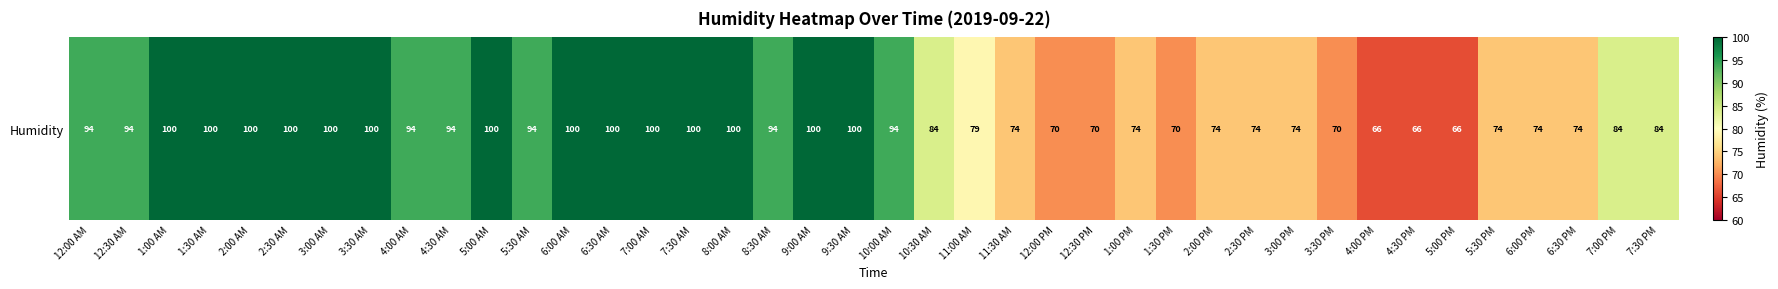

Which label corresponds to the largest value in the chart?

1:00 AM